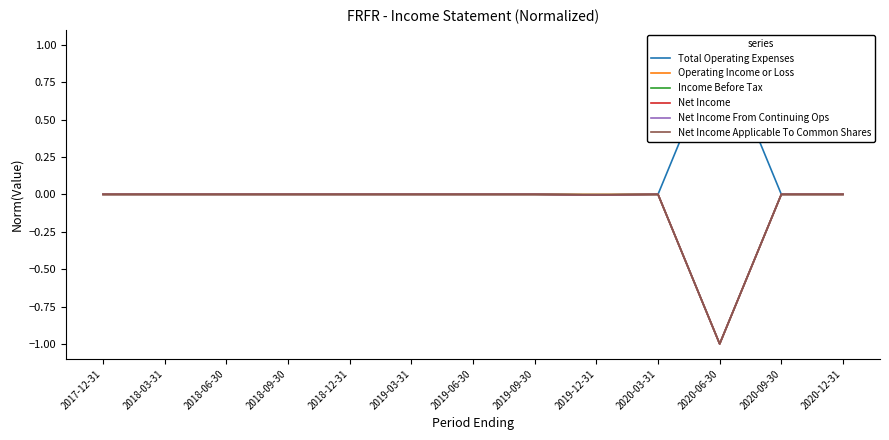

Reading right to left, transcribe all the data shown in this chart.

Total Operating Expenses: 0.0	0.0	1.0	0.0	0.0	0.0	0.0	0.0	0.0	0.0	0.0	0.0	0.0
Operating Income or Loss: 0.0	0.0	-1.0	0.0	0.0	0.0	0.0	0.0	0.0	0.0	0.0	0.0	0.0
Income Before Tax: 0.0	0.0	-1.0	0.0	-0.0	0.0	0.0	0.0	0.0	0.0	0.0	0.0	0.0
Net Income: 0.0	0.0	-1.0	0.0	-0.0	0.0	0.0	0.0	0.0	0.0	0.0	0.0	0.0
Net Income From Continuing Ops: 0.0	0.0	-1.0	0.0	-0.0	0.0	0.0	0.0	0.0	0.0	0.0	0.0	0.0
Net Income Applicable To Common Shares: 0.0	0.0	-1.0	0.0	-0.0	0.0	0.0	0.0	0.0	0.0	0.0	0.0	0.0